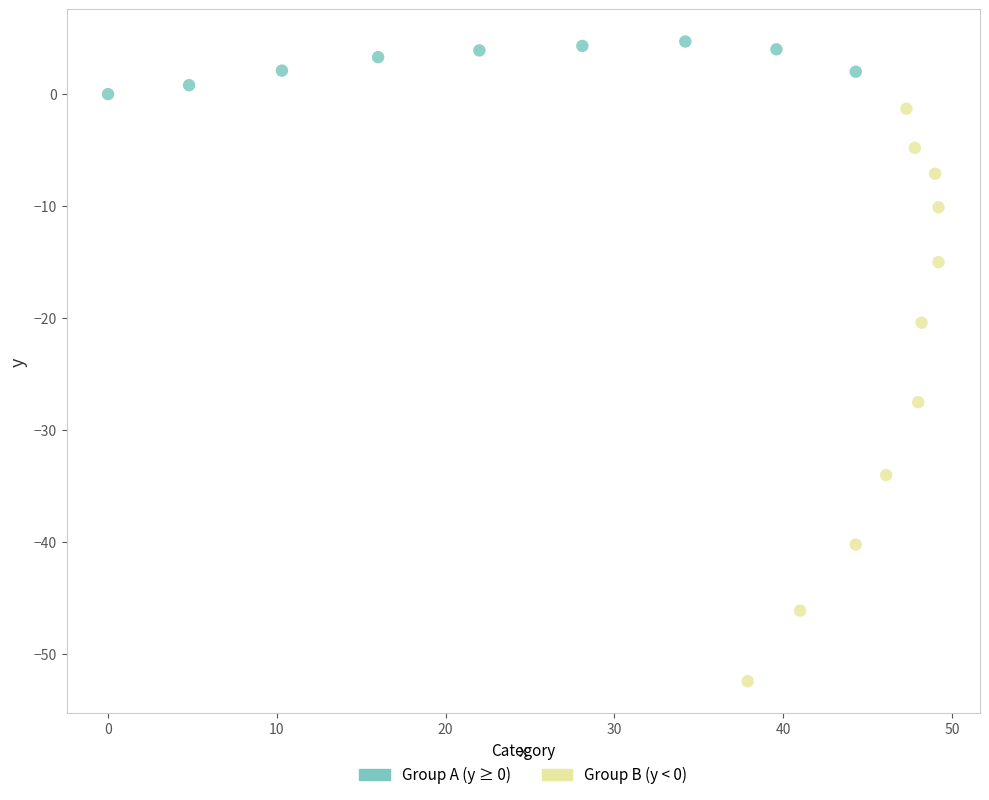

Which series reaches the minimum Y coordinate?

Group B (y < 0)